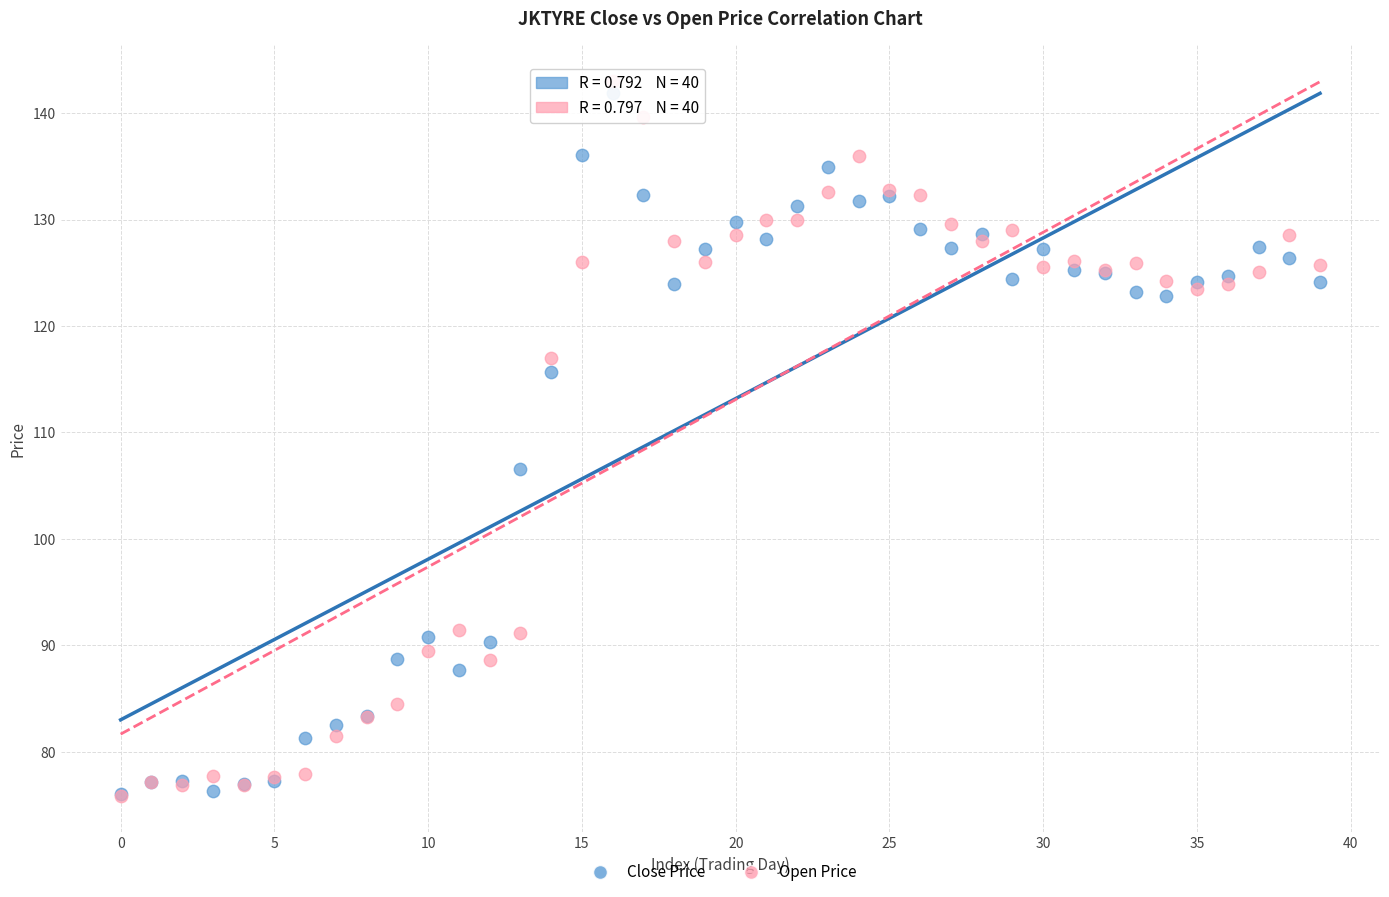

In the Open Price series, what Y value is closest to 109?

117.0